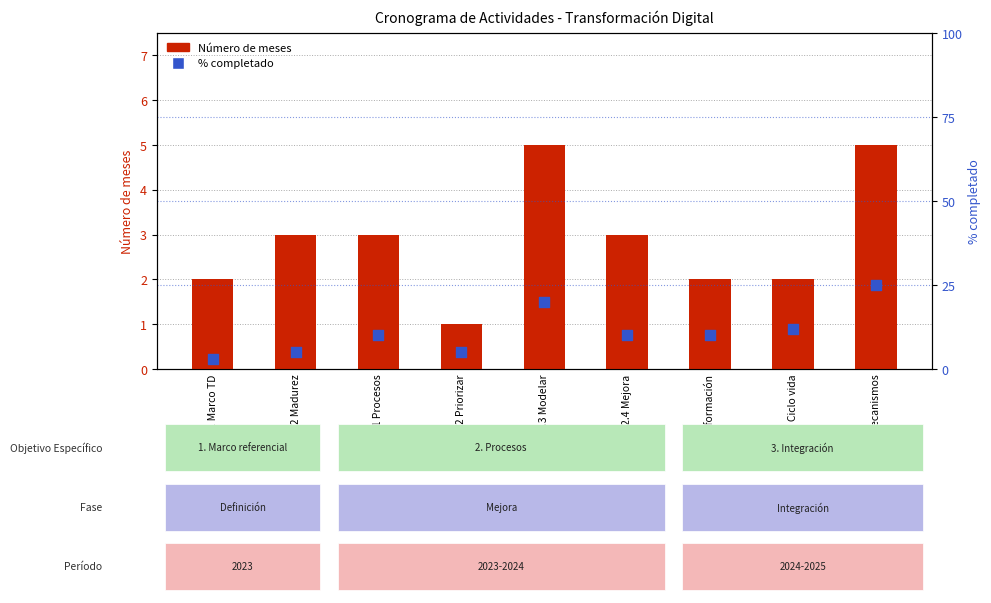

What are all the series names shown in the legend?

Número de meses, % completado